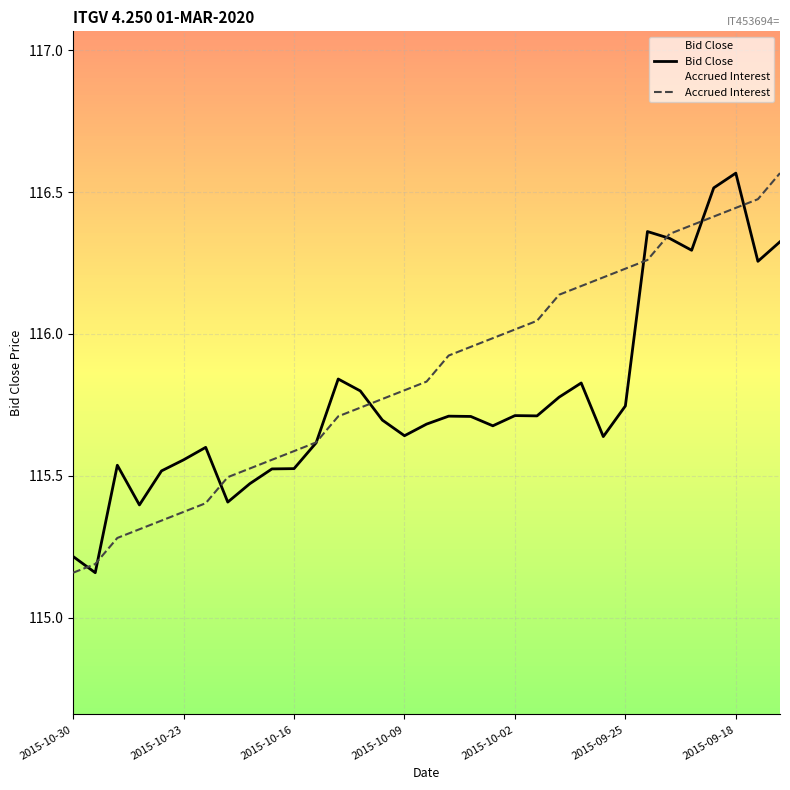

How many categories are shown in the chart?

33